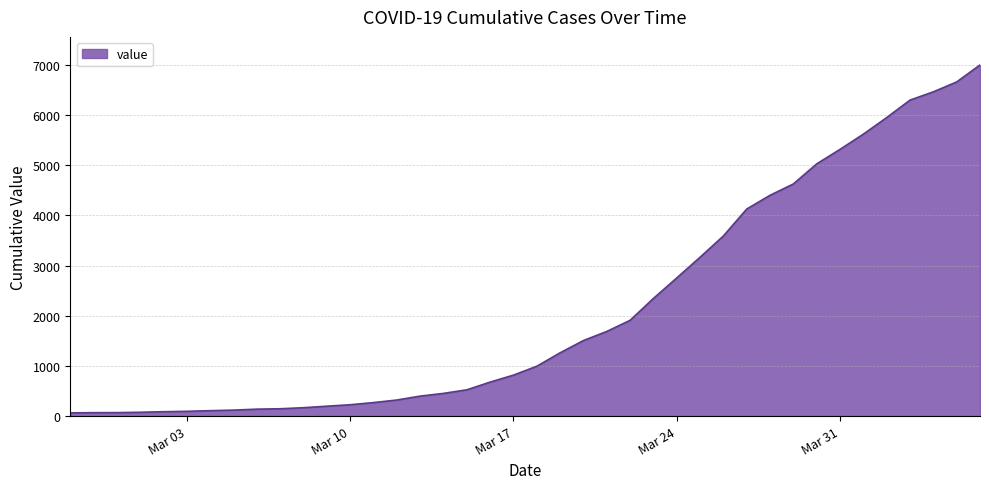

How many lines are shown in the chart?

1